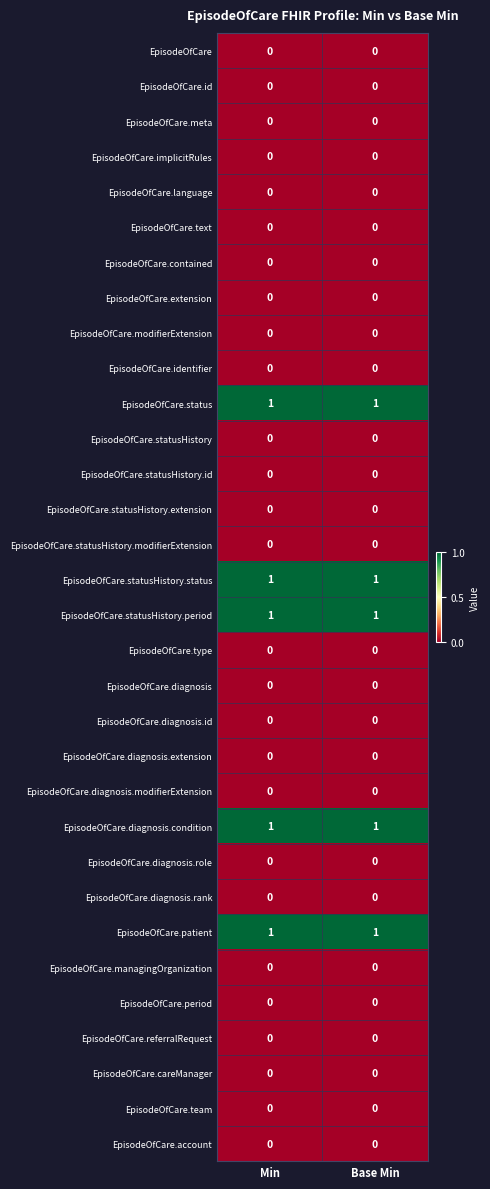

The value of EpisodeOfCare.period at Base Min is 0. True or false?

True